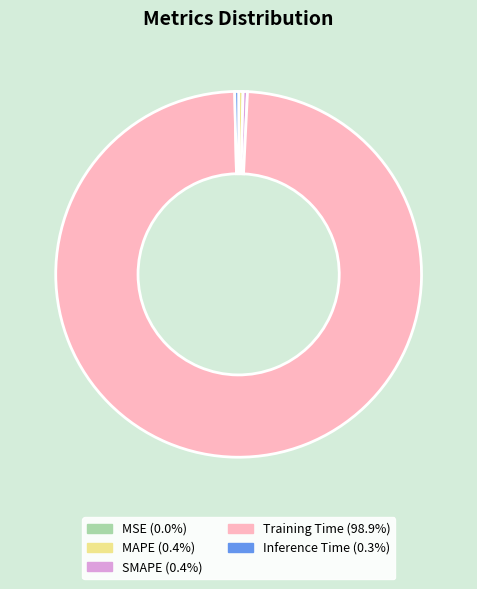

What is the majority slice?

Training Time